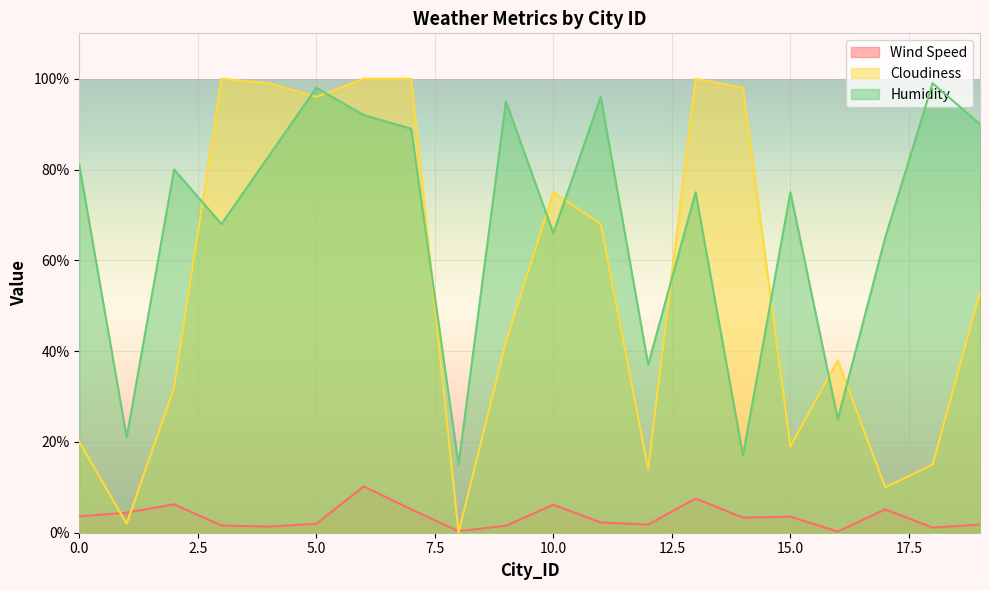

What is the average value of the Humidity series?

68.3